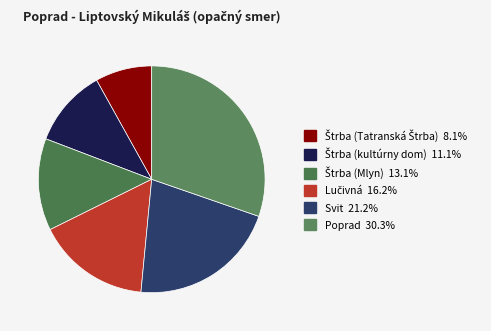

Is Lučivná the majority of the pie?

No